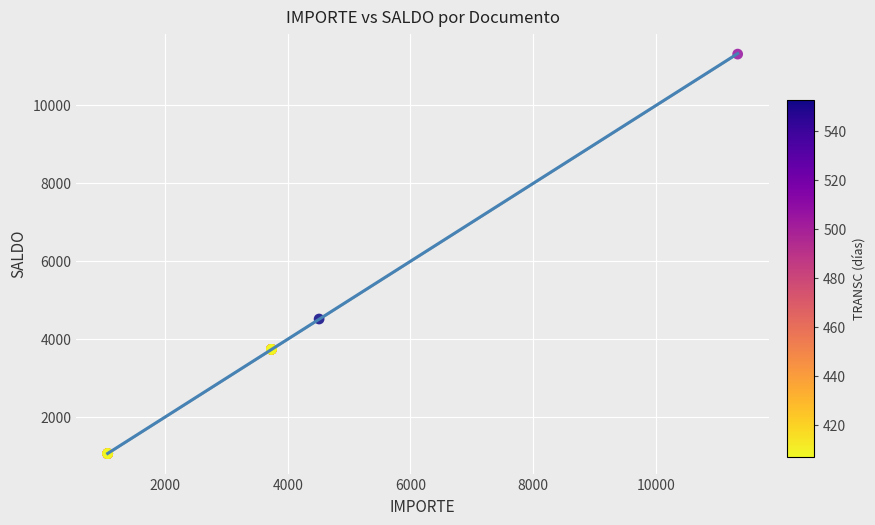

What Y value in the scatter plot is closest to 6181?

4510.8